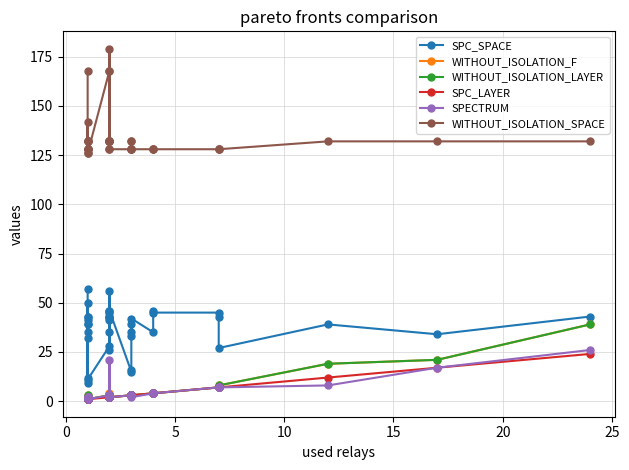

Which series has the widest spread of values?

WITHOUT_ISOLATION_SPACE